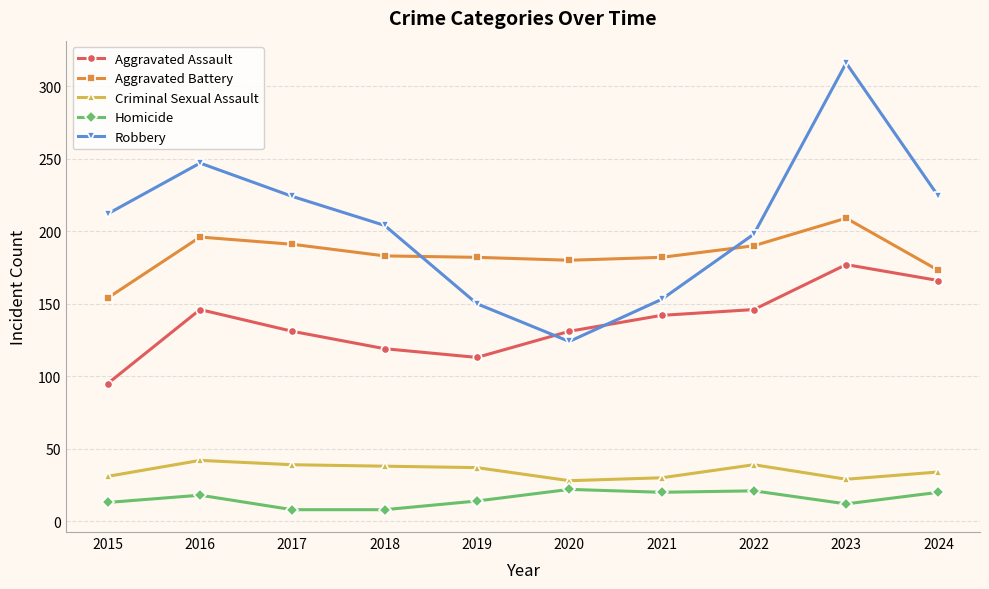

How many interior local peaks does the Robbery series have?

2